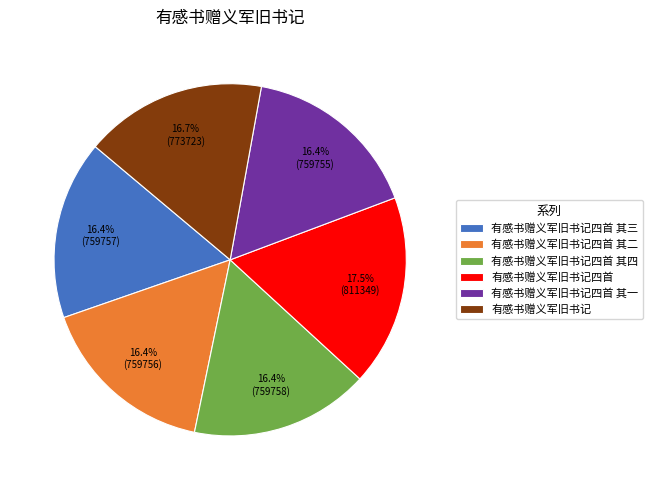

What is the total percentage of 有感书赠义军旧书记四首 其一 and 有感书赠义军旧书记?

33.2%